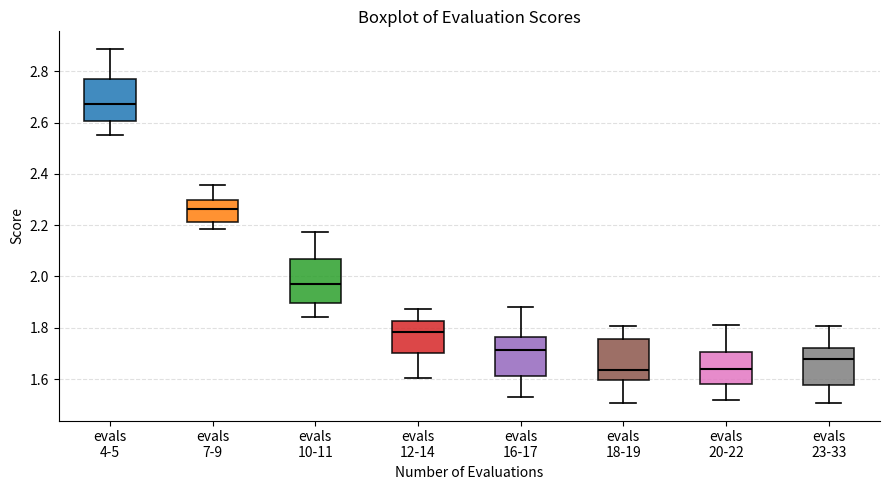

Reading left to right, transcribe this box plot: for each box, give where its median line is, the range the box spans, and where its two whiskers end, as read against the y-axis. The values are not printed on the chart, so give them approximately, as read against the axis.

evals 4-5: median 2.68, box 2.60 to 2.76, whiskers 2.54 to 2.88
evals 7-9: median 2.26, box 2.22 to 2.30, whiskers 2.18 to 2.36
evals 10-11: median 1.98, box 1.90 to 2.06, whiskers 1.84 to 2.18
evals 12-14: median 1.78, box 1.70 to 1.82, whiskers 1.60 to 1.88
evals 16-17: median 1.72, box 1.60 to 1.76, whiskers 1.52 to 1.88
evals 18-19: median 1.64, box 1.60 to 1.76, whiskers 1.50 to 1.80
evals 20-22: median 1.64, box 1.58 to 1.70, whiskers 1.52 to 1.82
evals 23-33: median 1.68, box 1.58 to 1.72, whiskers 1.50 to 1.80